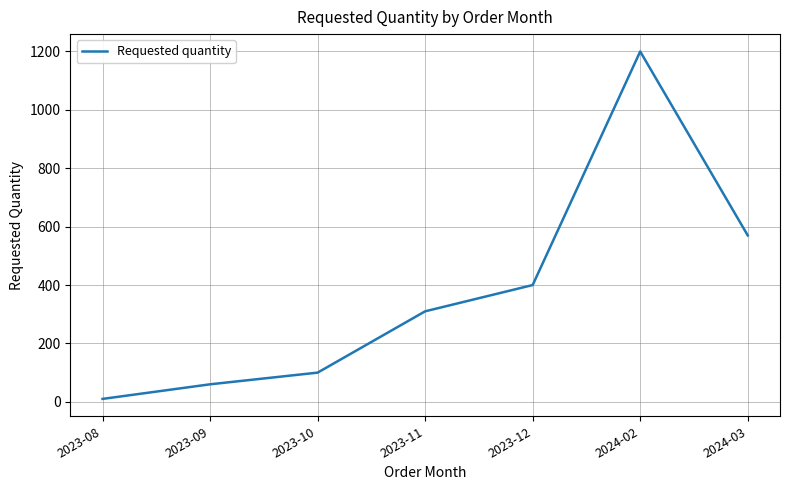

Approximately how many times larger is the value at 2023-11 compared to 2023-08?

31.0